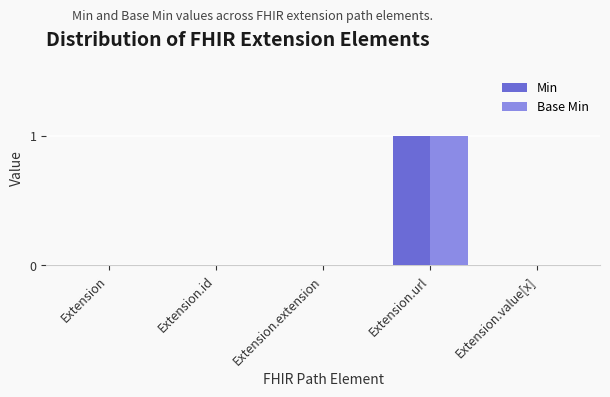

How many categories are shown in the chart?

5